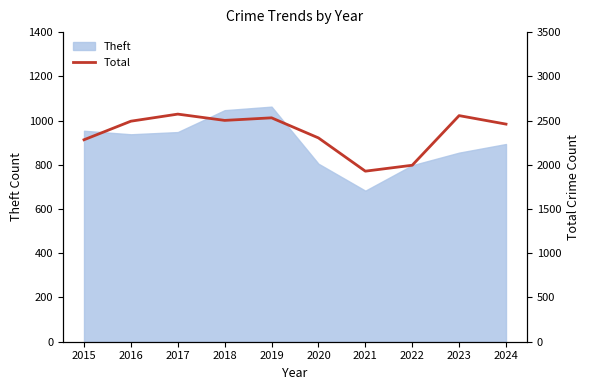

At which label is the value closest to 2250?

2015